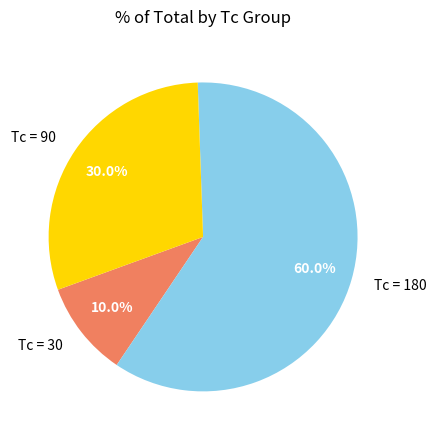

What portion of the pie excludes Tc = 90?

70.0%